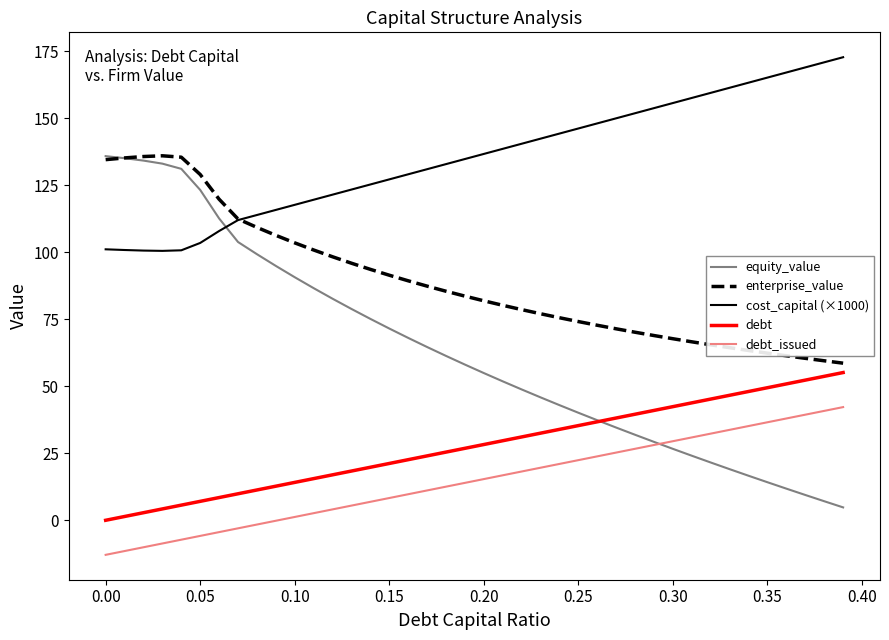

How many intersections are there between cost_capital (×1000) and equity_value?

1